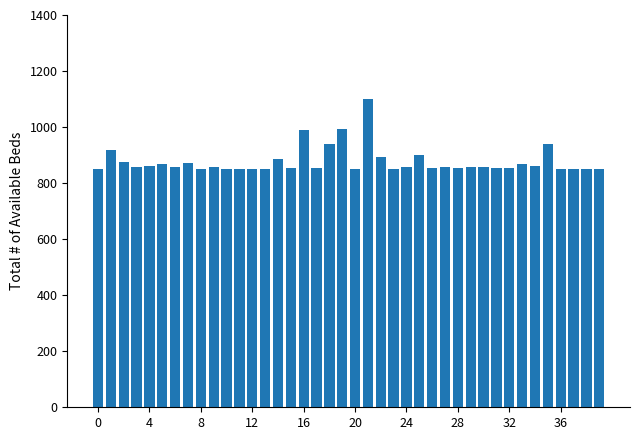

What is the value of the 14th bar from the left?

850.2